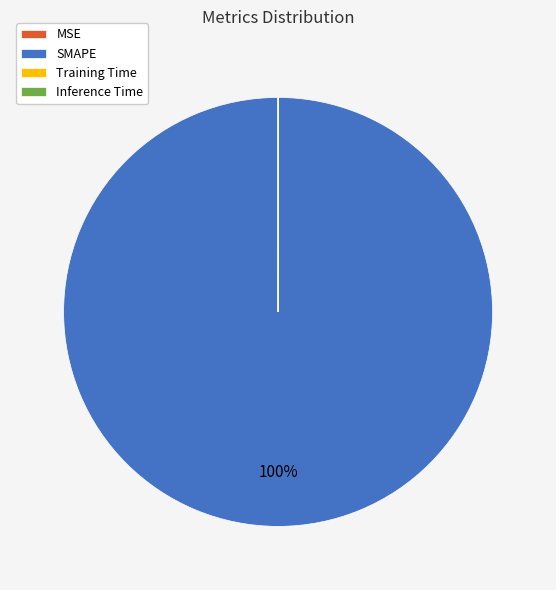

What is the majority slice?

SMAPE